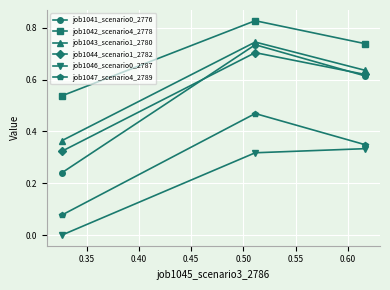

Is this an area chart (filled region under the line)?

No